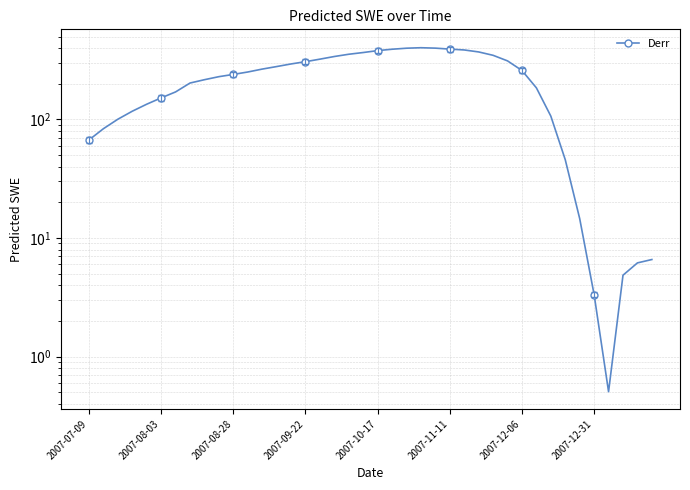

What is the average value?

222.4